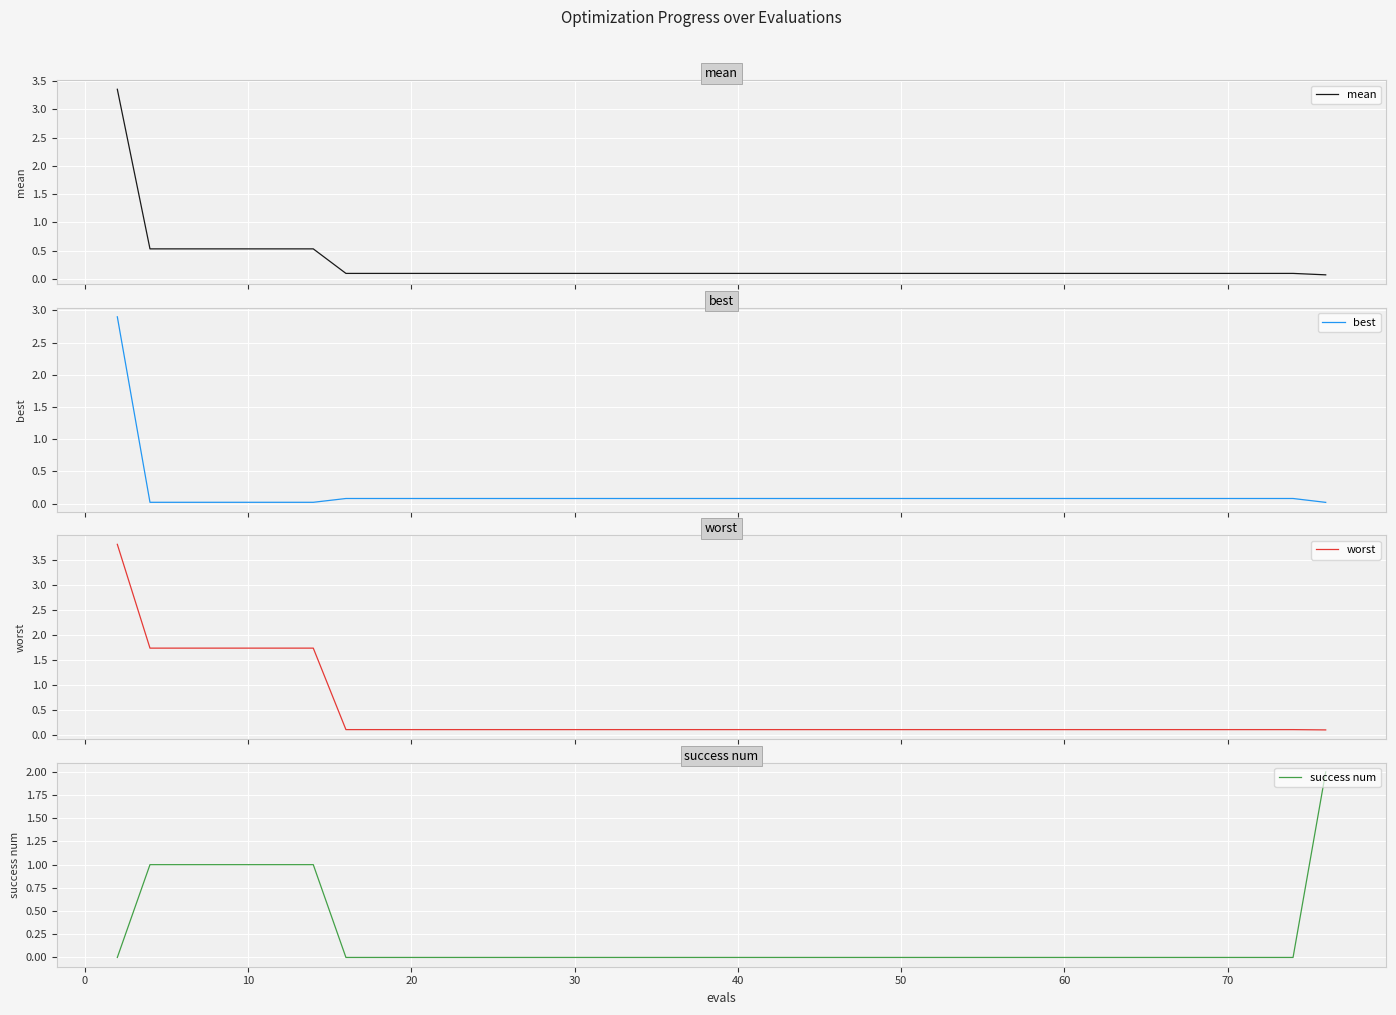

What is the maximum value for best?

2.9